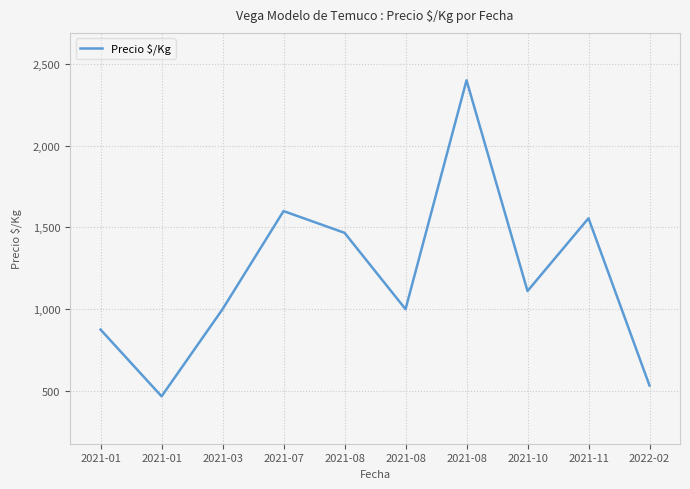

Is this an area chart (filled region under the line)?

No